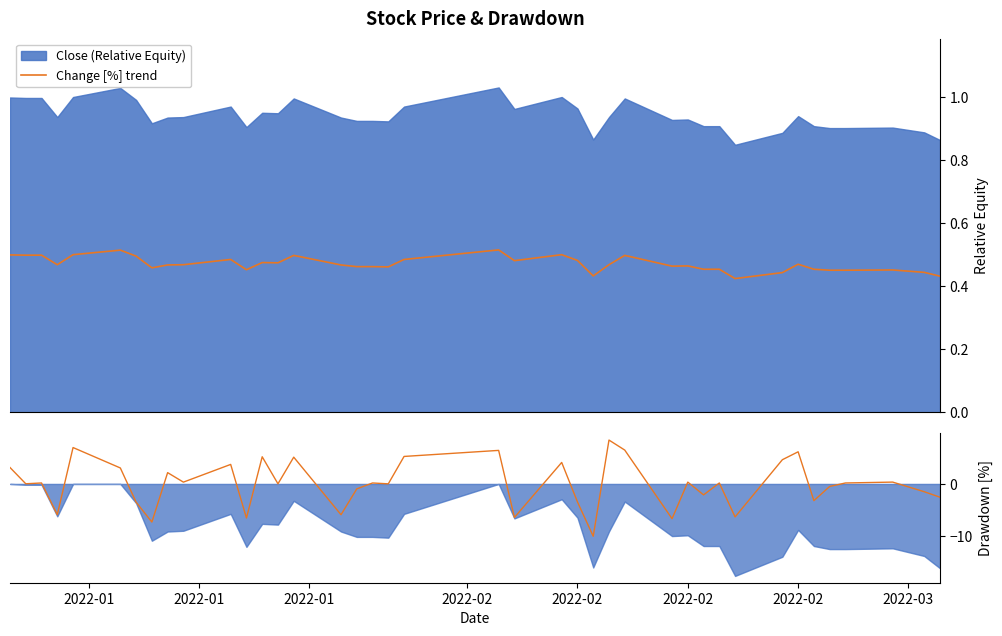

Which series ends up on top after the final intersection of Daily Change [%] and Change [%] trend?

Change [%] trend